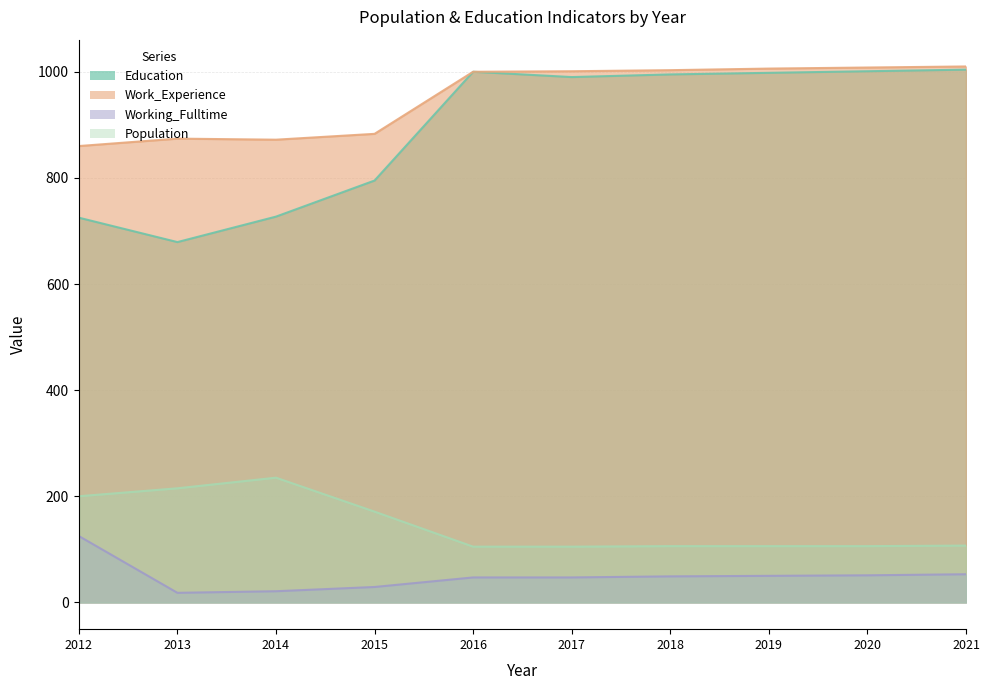

Which series changed the most between 2012 and 2013?

Working_Fulltime